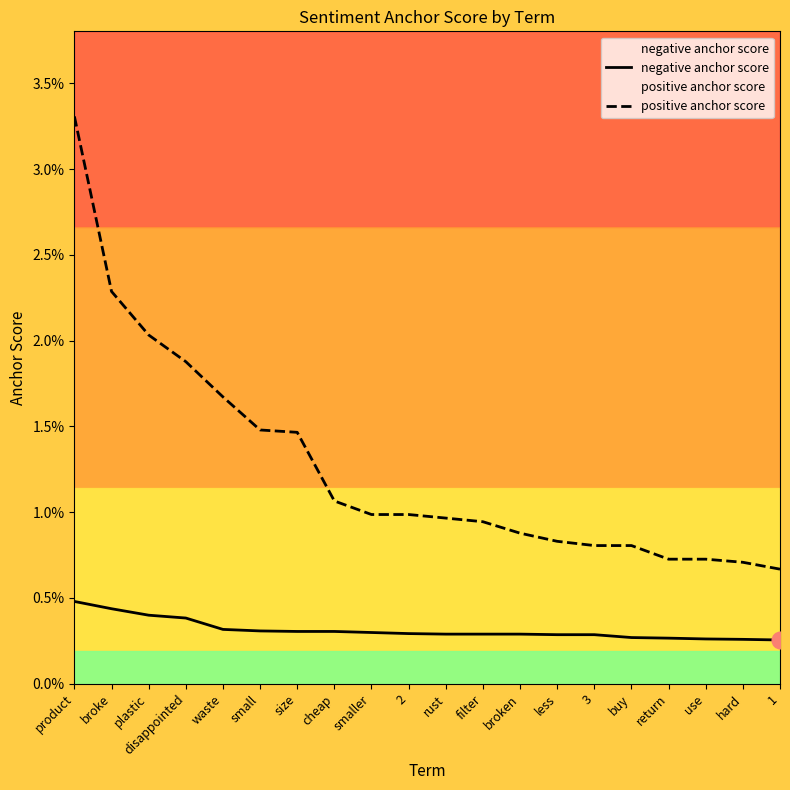

Count the number of categories in the chart.

20